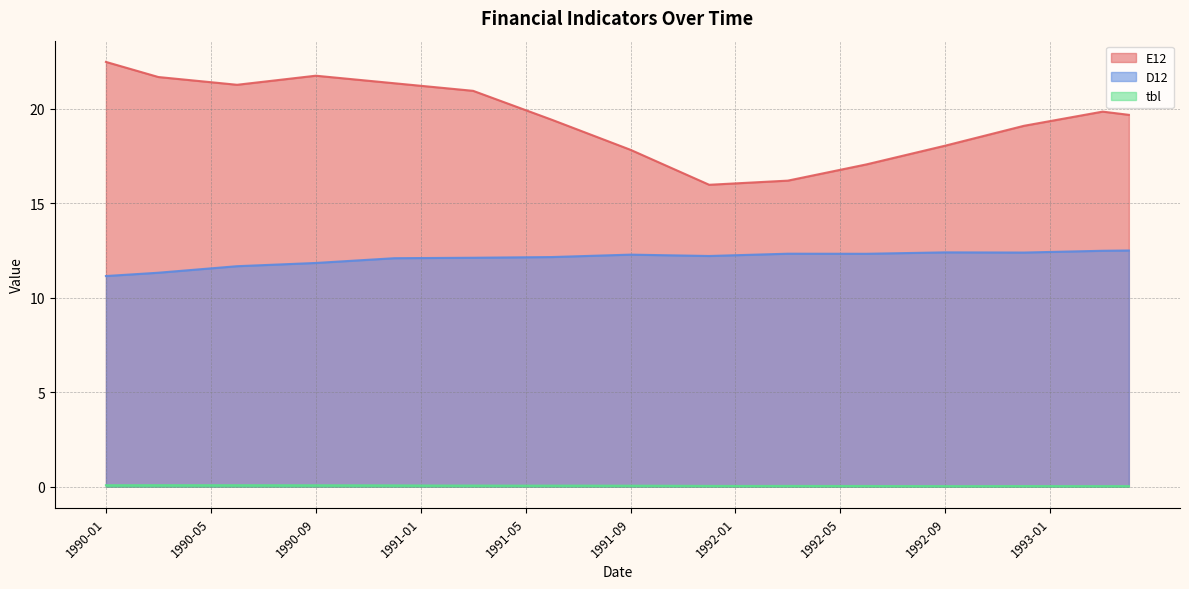

Which series changed the most between 1990-10 and 1991-10?

E12